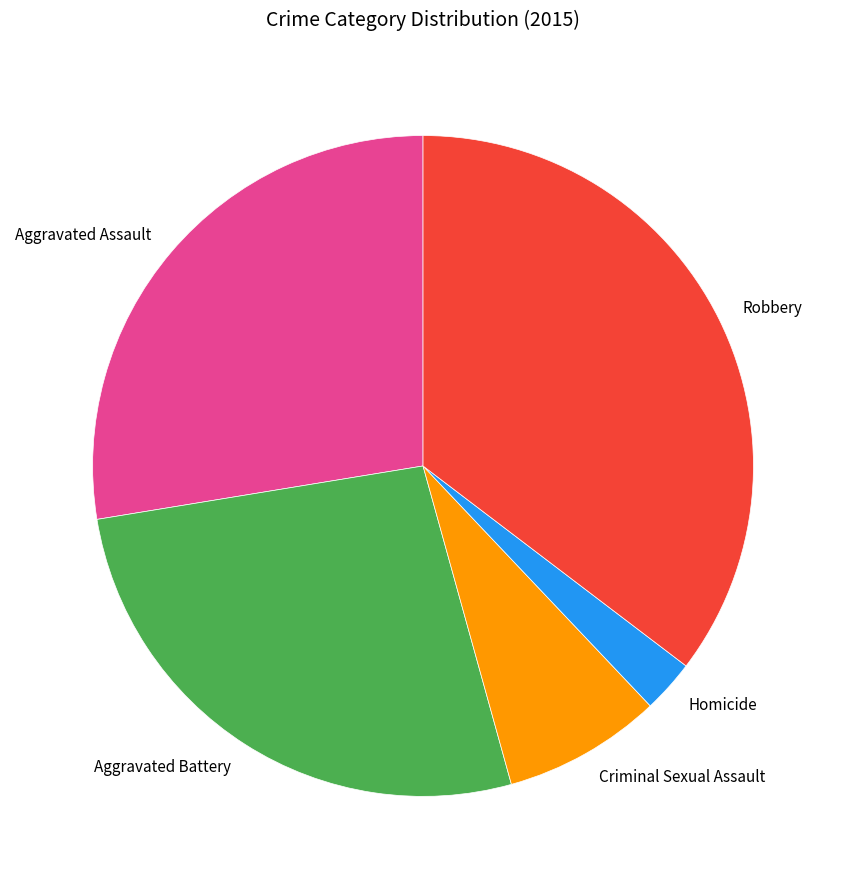

Is there any slice that represents more than half of the pie?

No